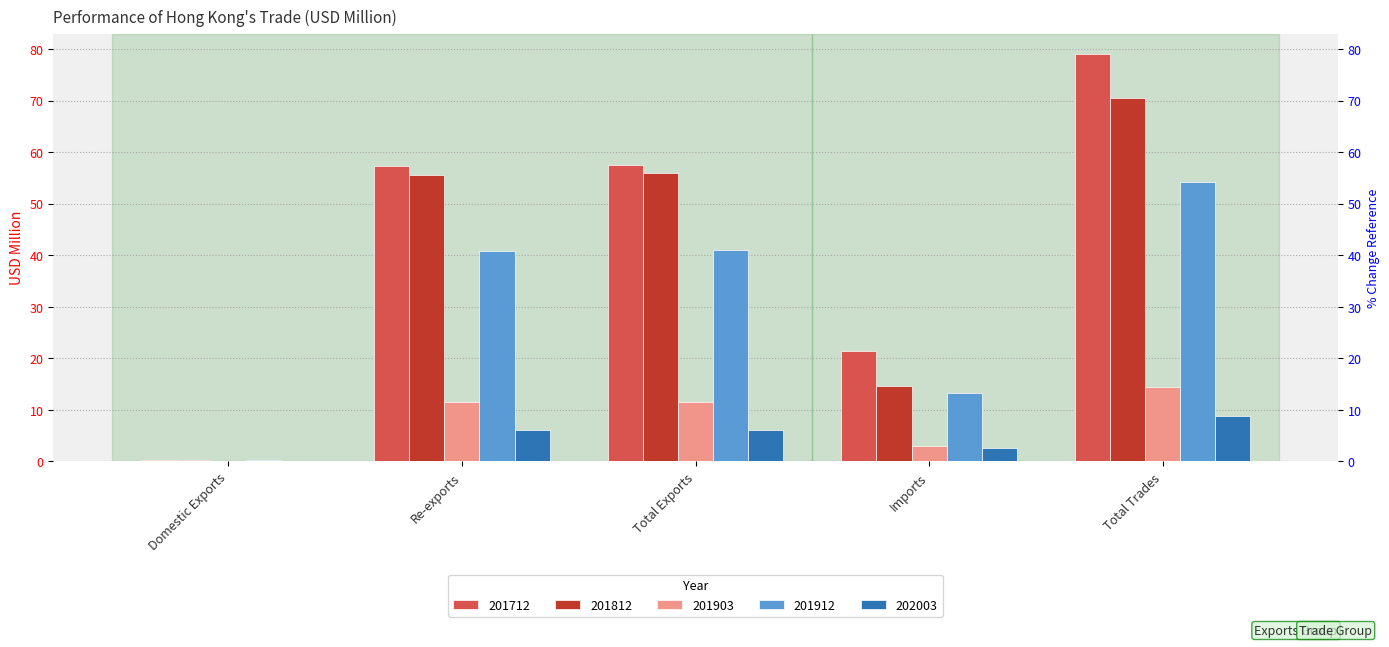

How many bars are there in each group?

5